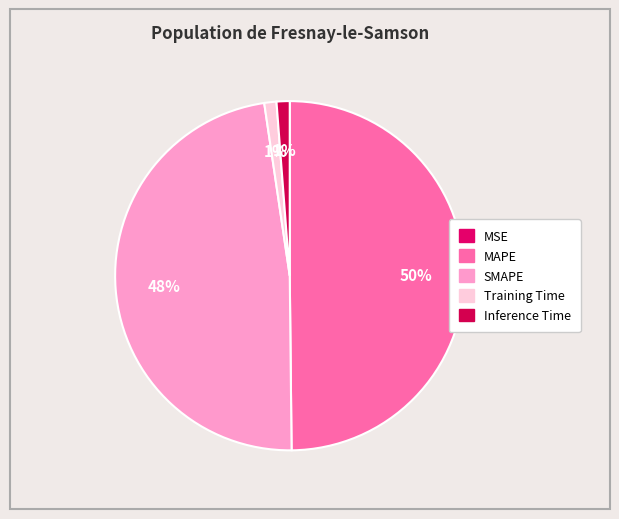

Which slice is the smallest?

MSE